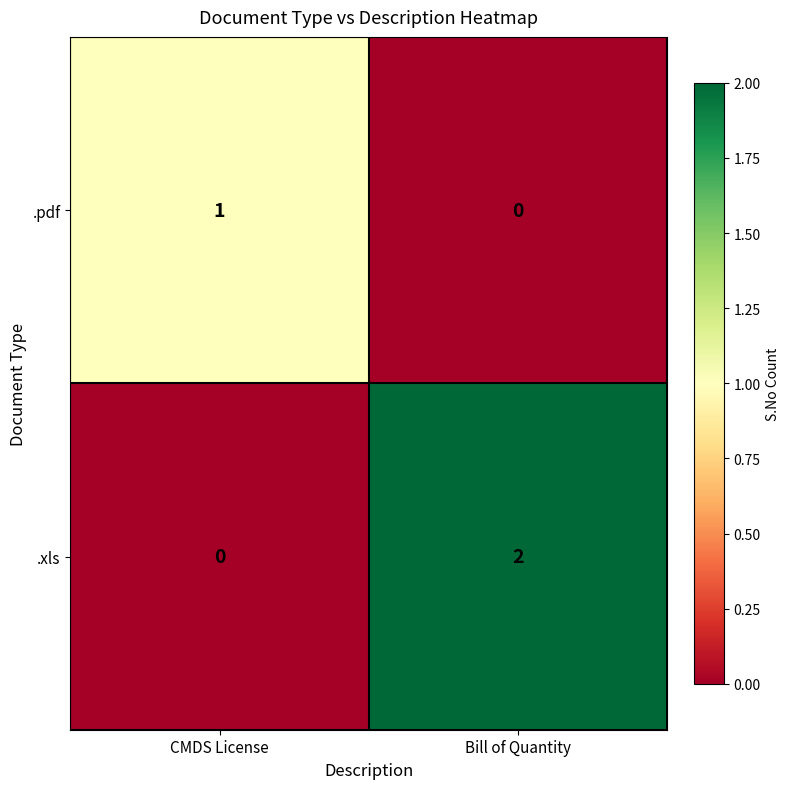

What is the total value across all series at Bill of Quantity?

2